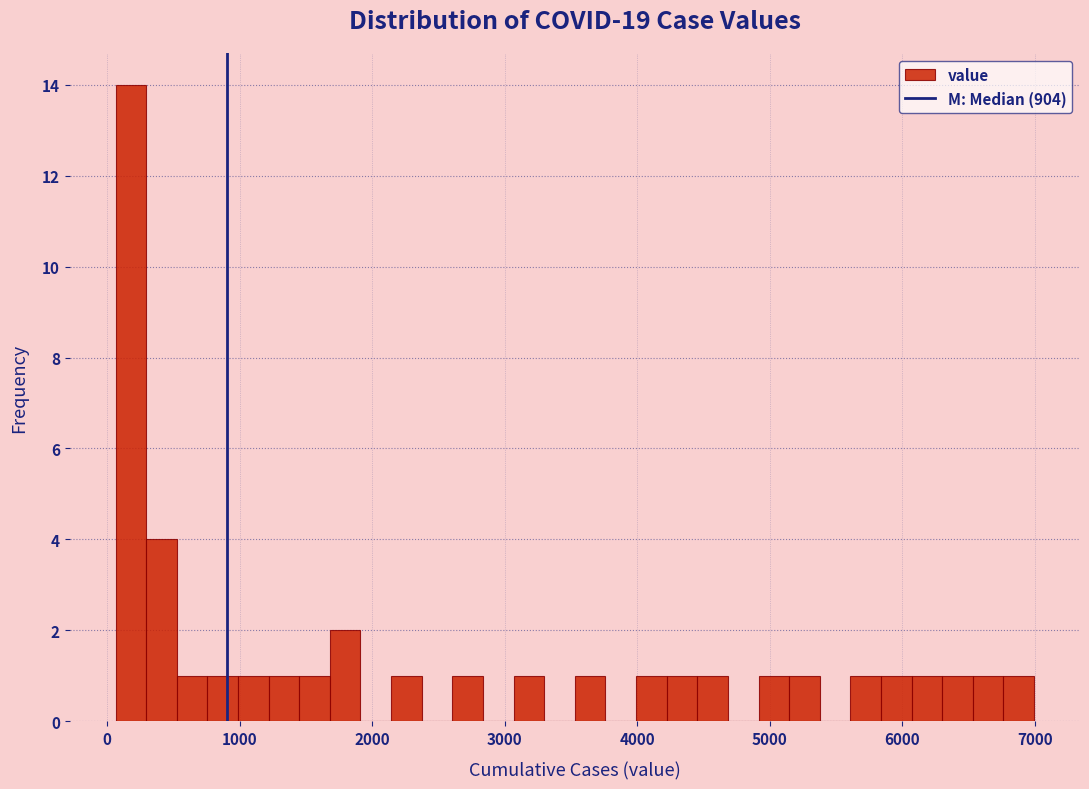

Read against the x-axis, roughly where is the centre of the tallest bar?

200